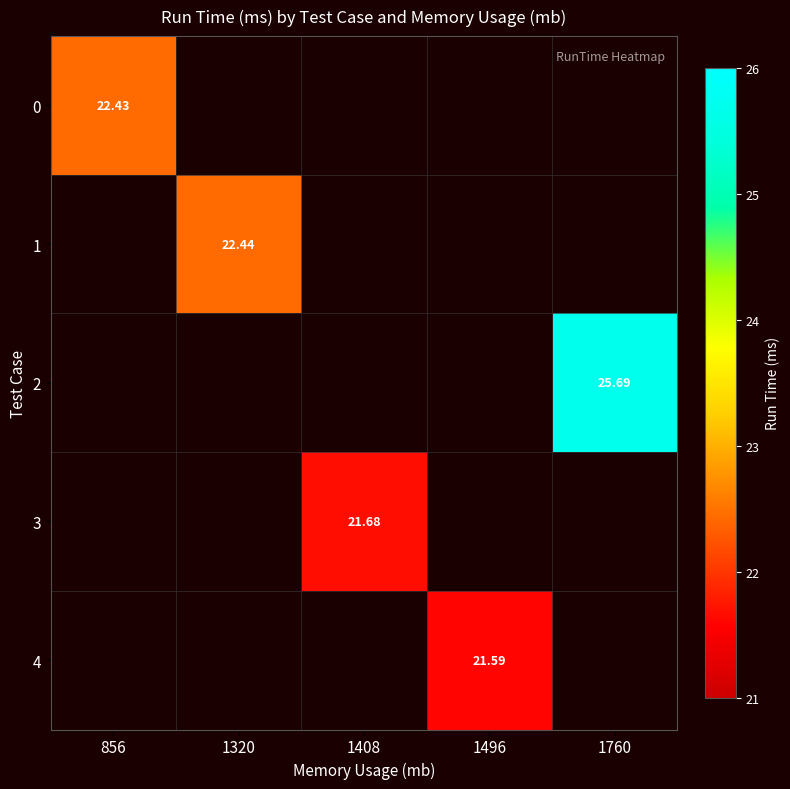

What is the sum of all 3 values?

21.7